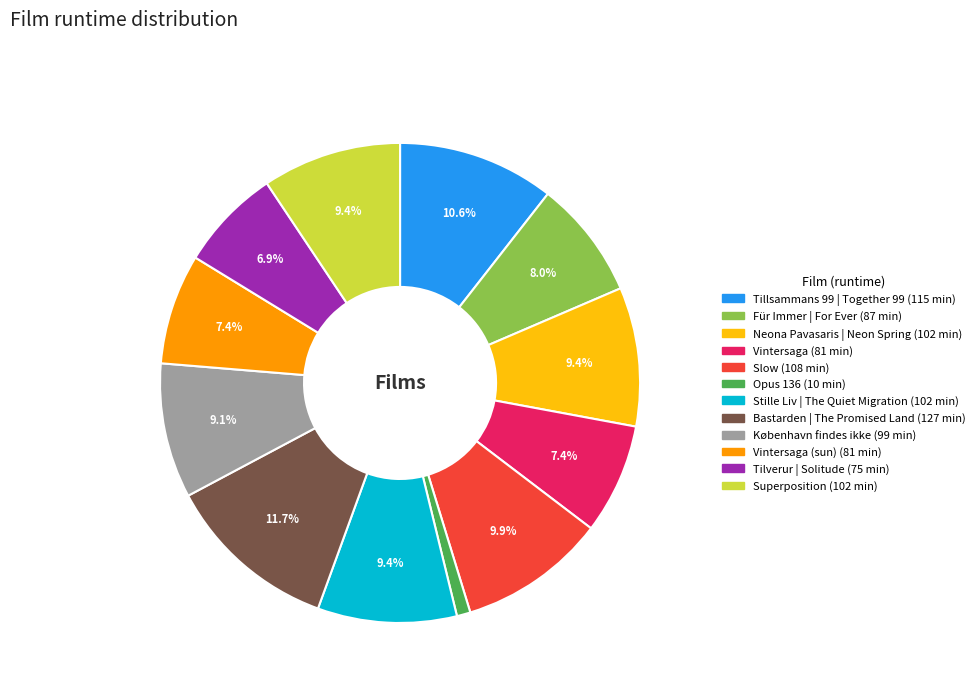

Does any single category account for the majority?

No